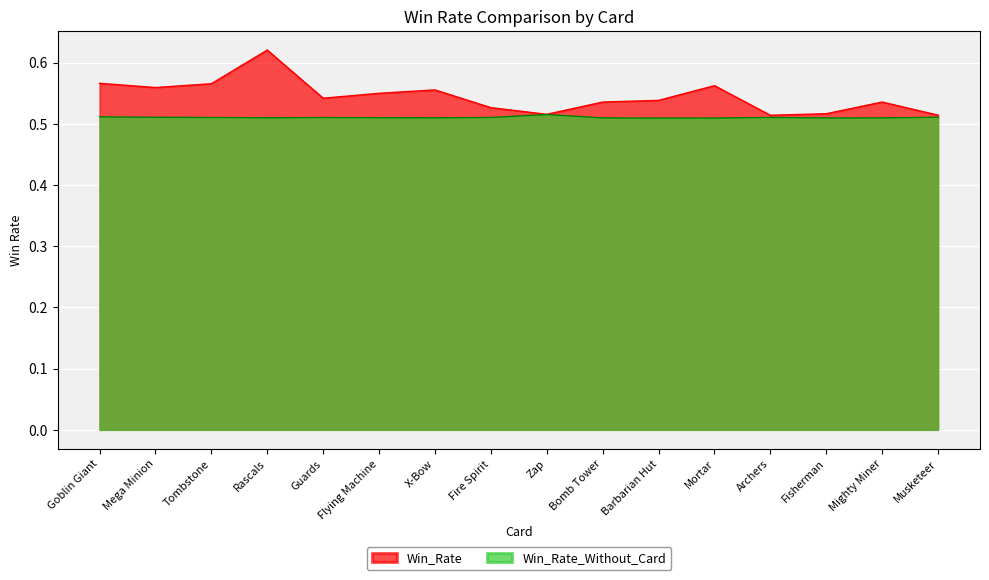

What is the total value across all series at Bomb Tower?

1.0